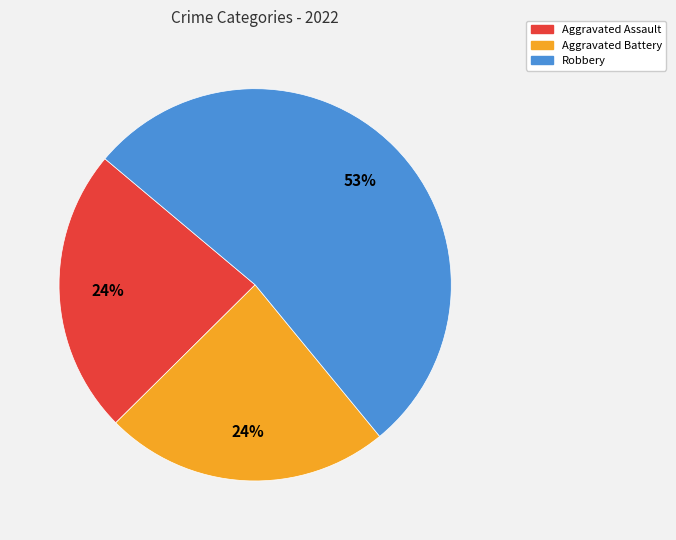

To the nearest percent, what is the difference between the largest and smallest slice percentages?

29%